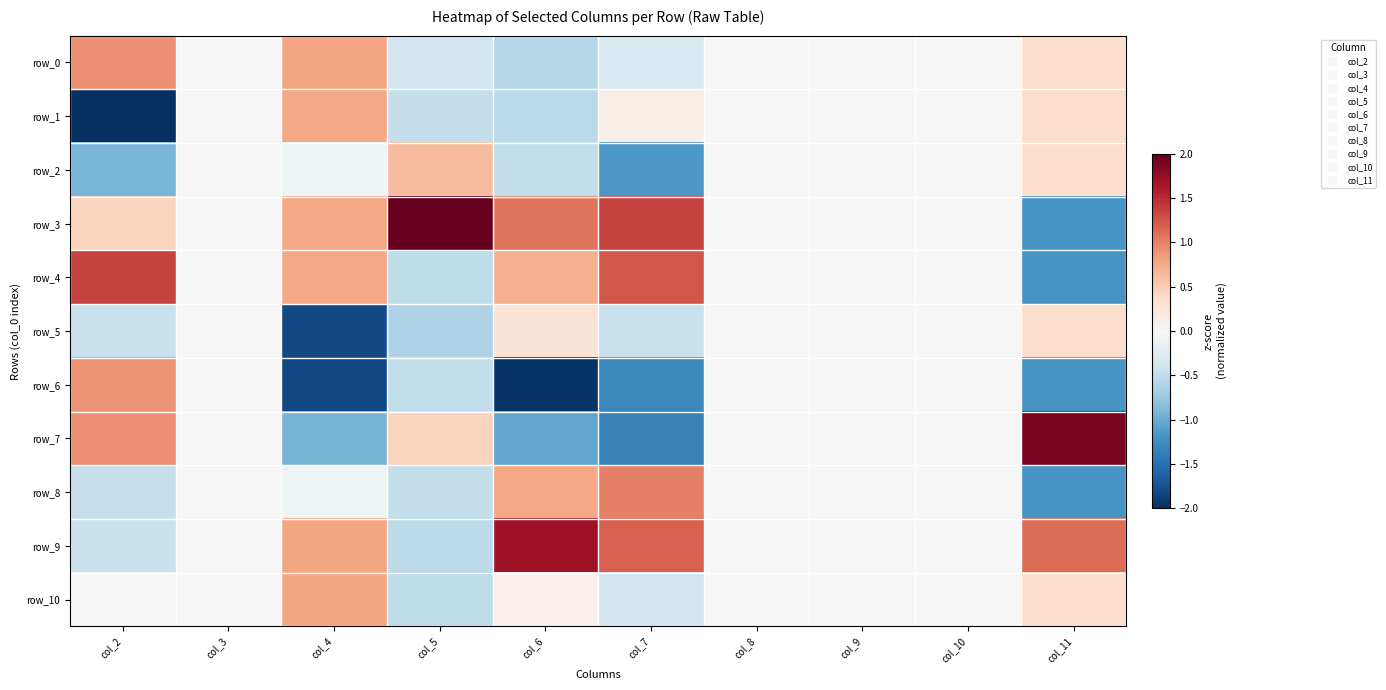

The value of row_8 at col_11 is -1.7. True or false?

False